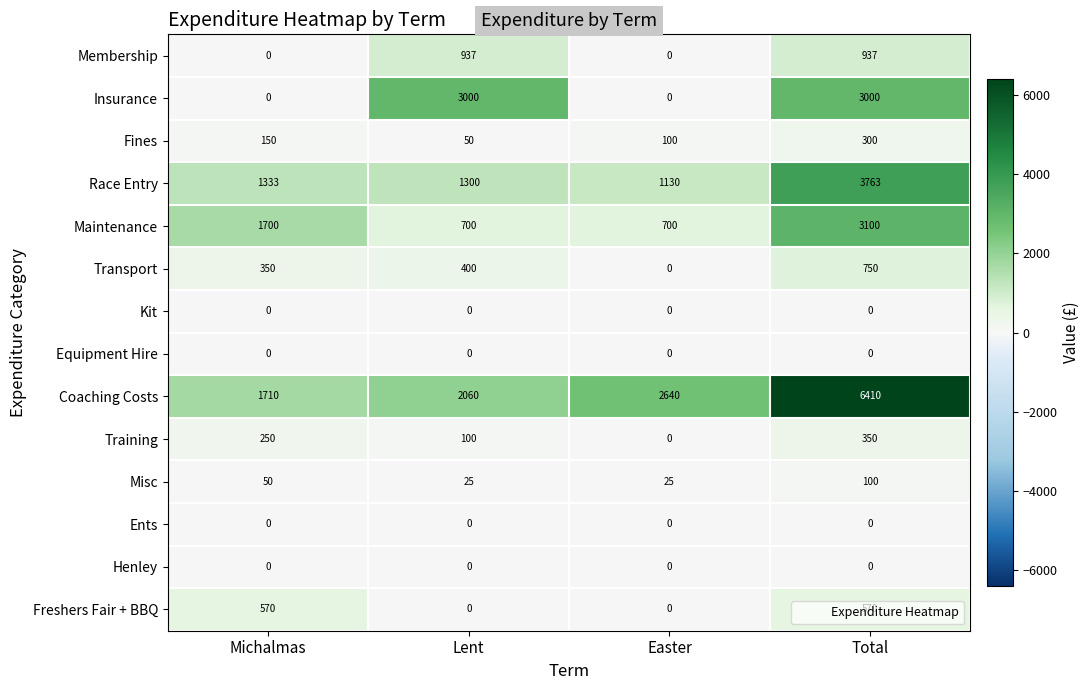

Read the Fines value at Lent, to the nearest 5.

50